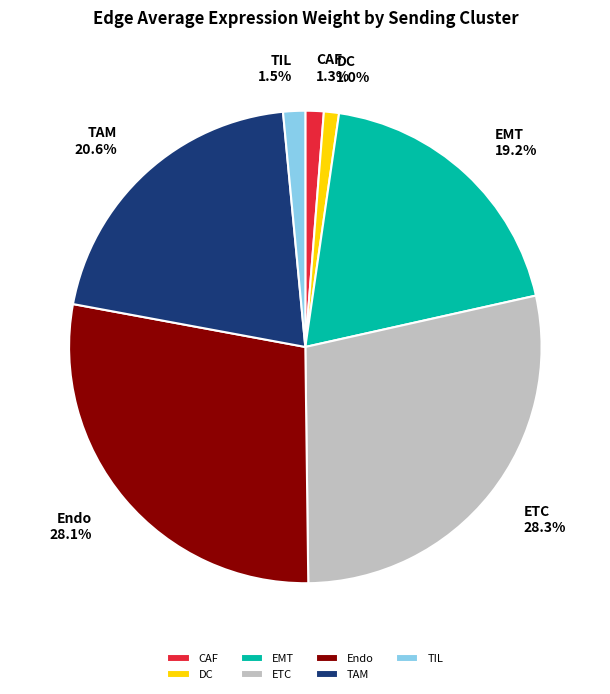

Does CAF 1.3% account for over 50% of the chart?

No